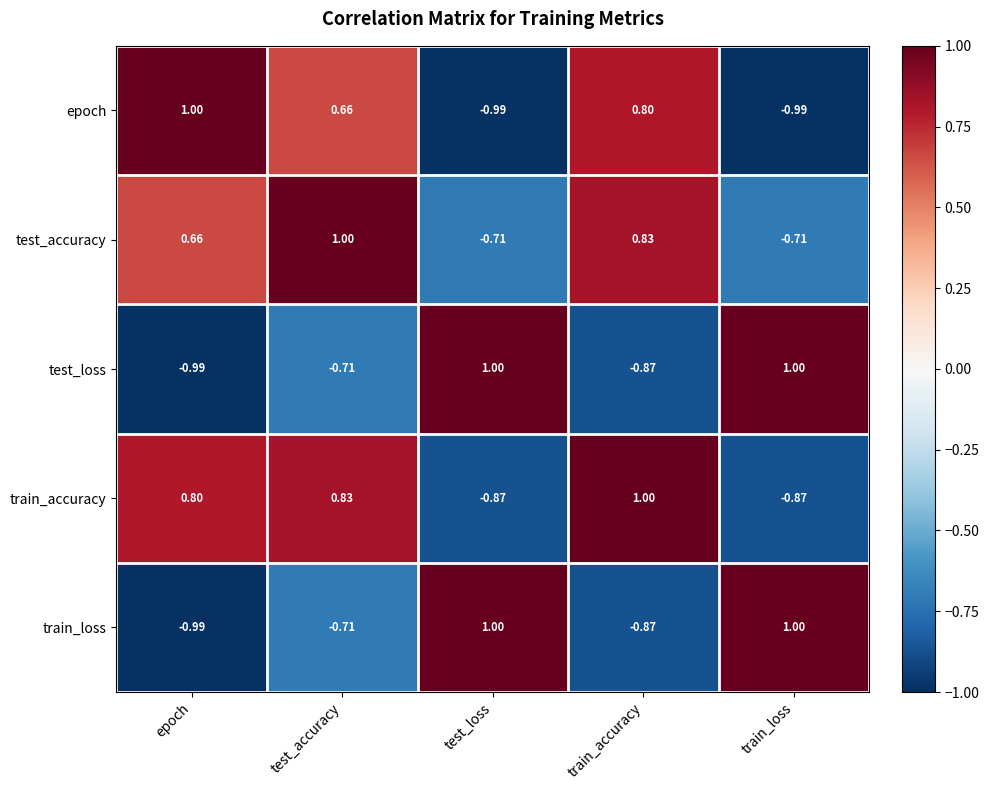

Is the value of train_loss at test_accuracy greater than the value of train_accuracy at test_loss?

Yes